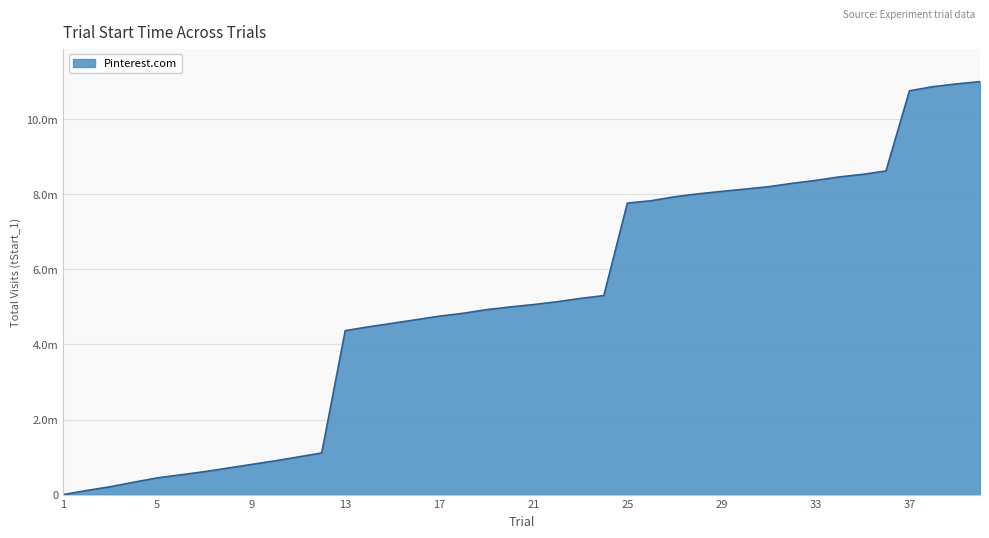

Does the chart have visible grid lines?

Yes